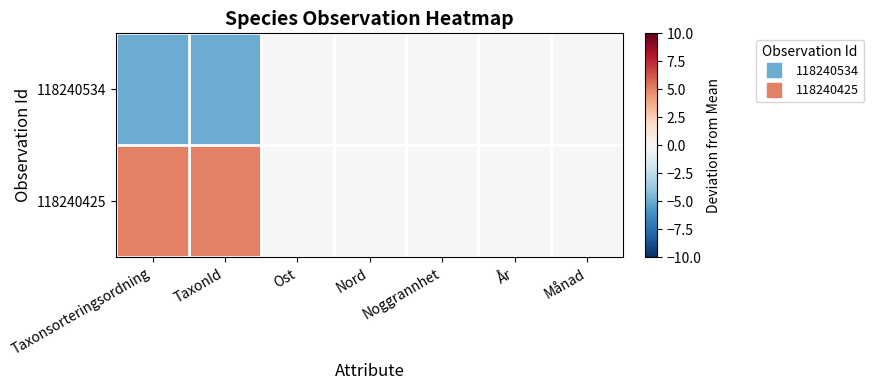

Reading left to right, what are all the values shown in this chart?

118240534: Taxonsorteringsordning=-5	TaxonId=-5	Ost=0	Nord=0	Noggrannhet=0	År=0	Månad=0
118240425: Taxonsorteringsordning=5	TaxonId=5	Ost=0	Nord=0	Noggrannhet=0	År=0	Månad=0